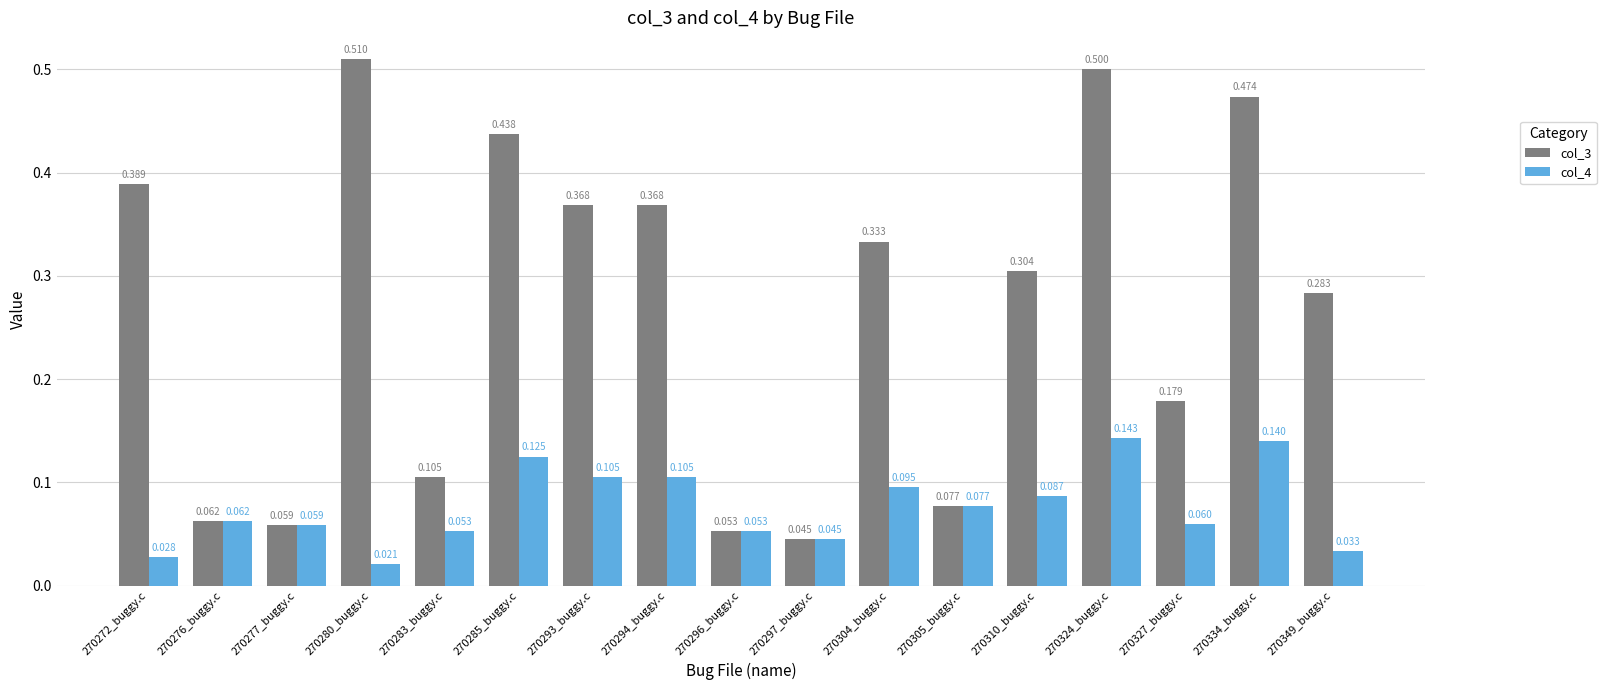

Rank the series by their maximum value, from lowest to highest.

col_4, col_3